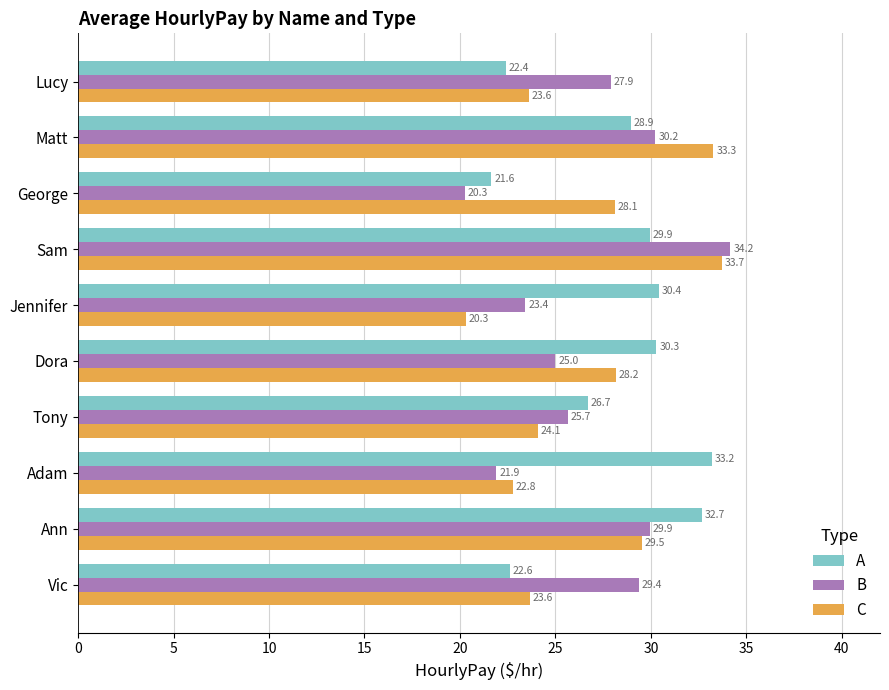

Between Vic and Sam, which series saw the biggest shift?

C